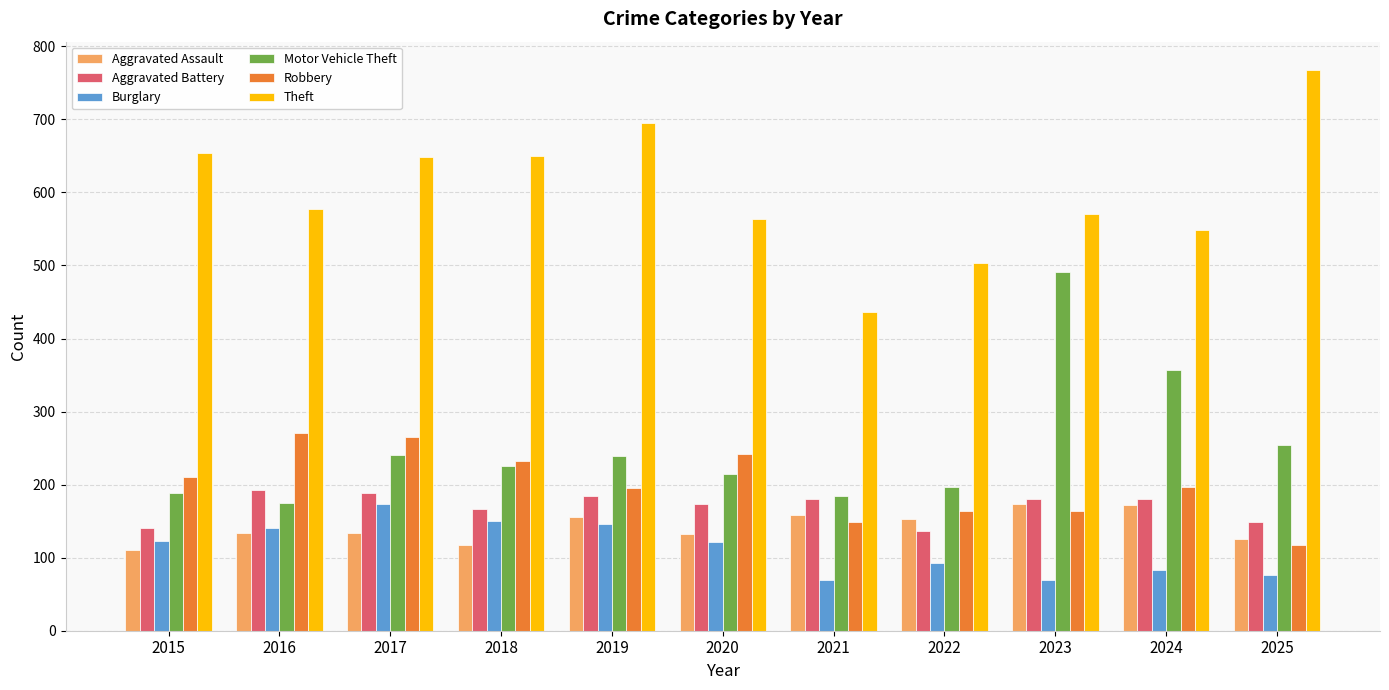

What is the minimum value shown in the chart?

69